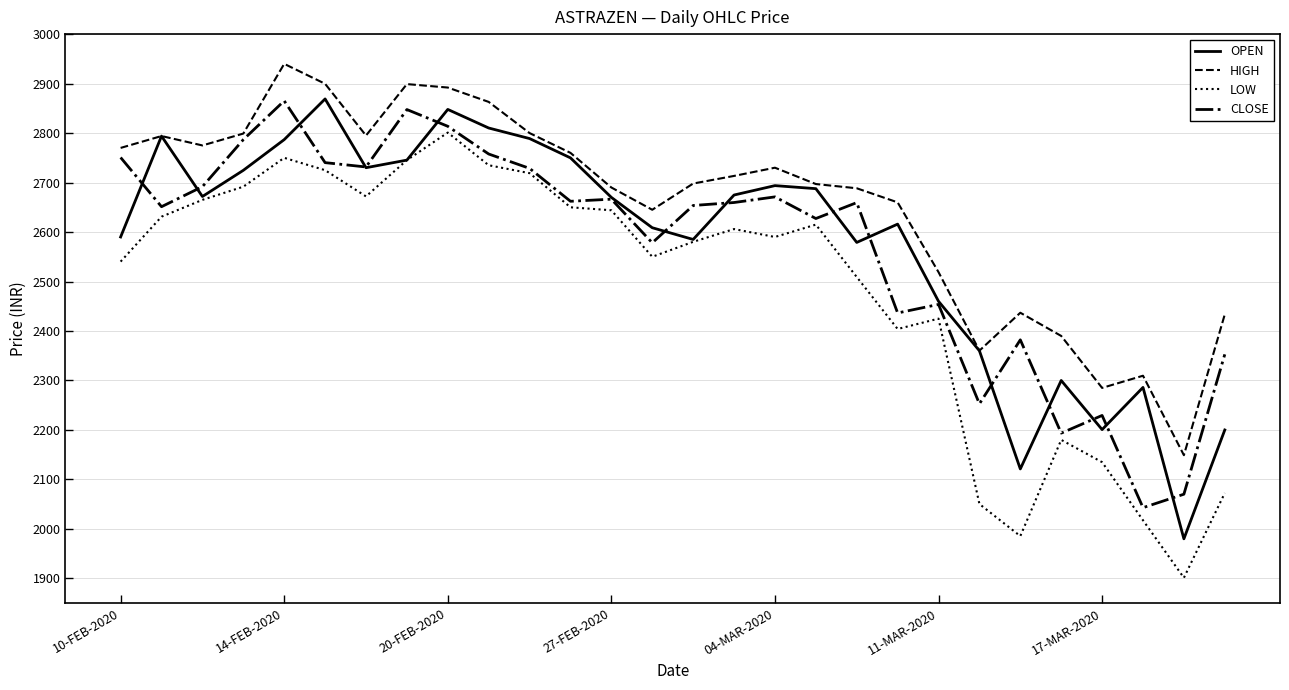

What is the difference between the maximum and minimum values in the CLOSE series?

822.2